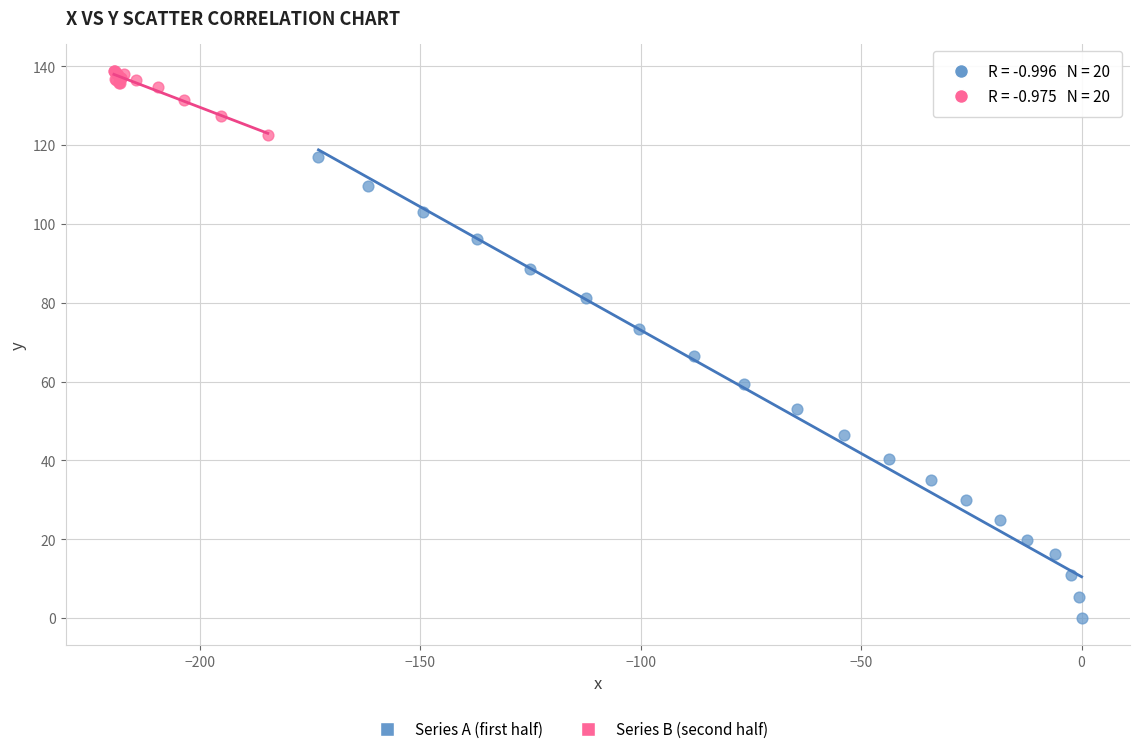

Which series has the largest Y range (max minus min)?

Series A (first half)